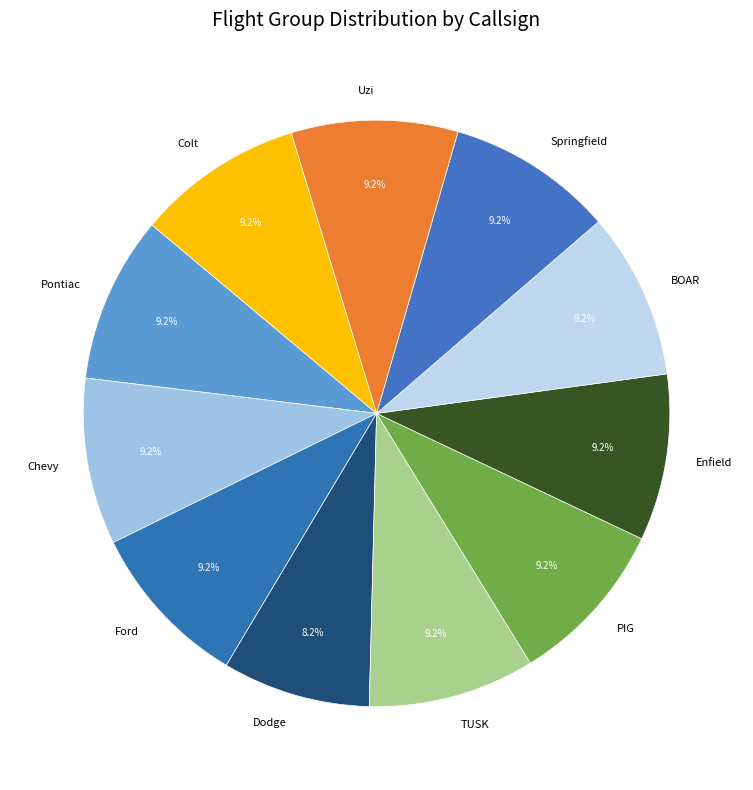

How many segments does this pie chart have?

11